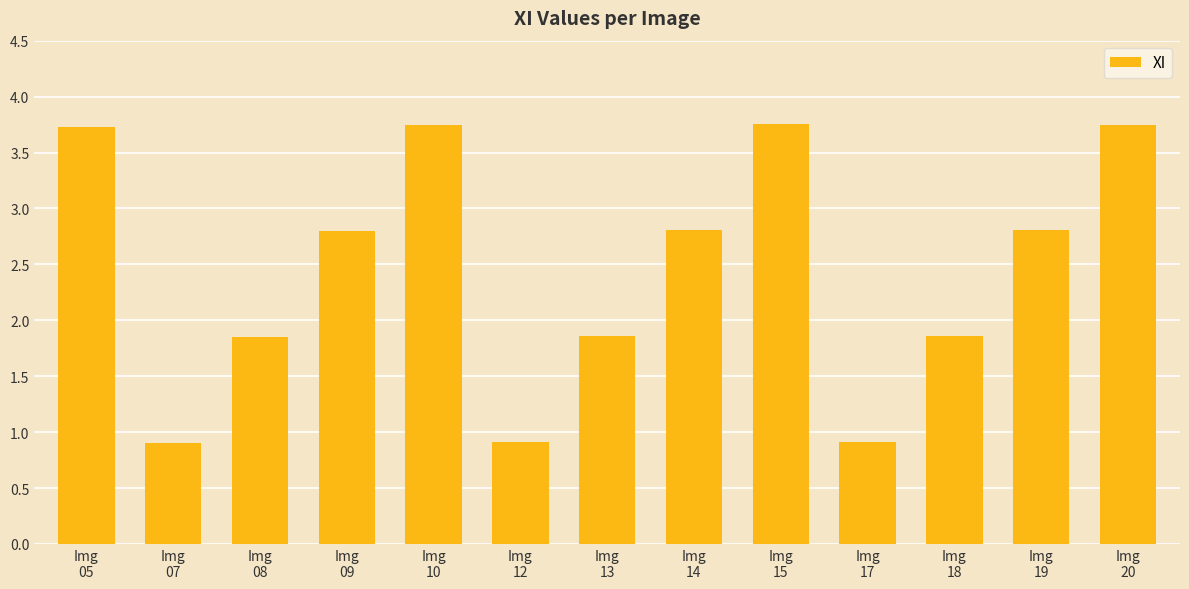

What is the minimum value shown in the chart?

0.9